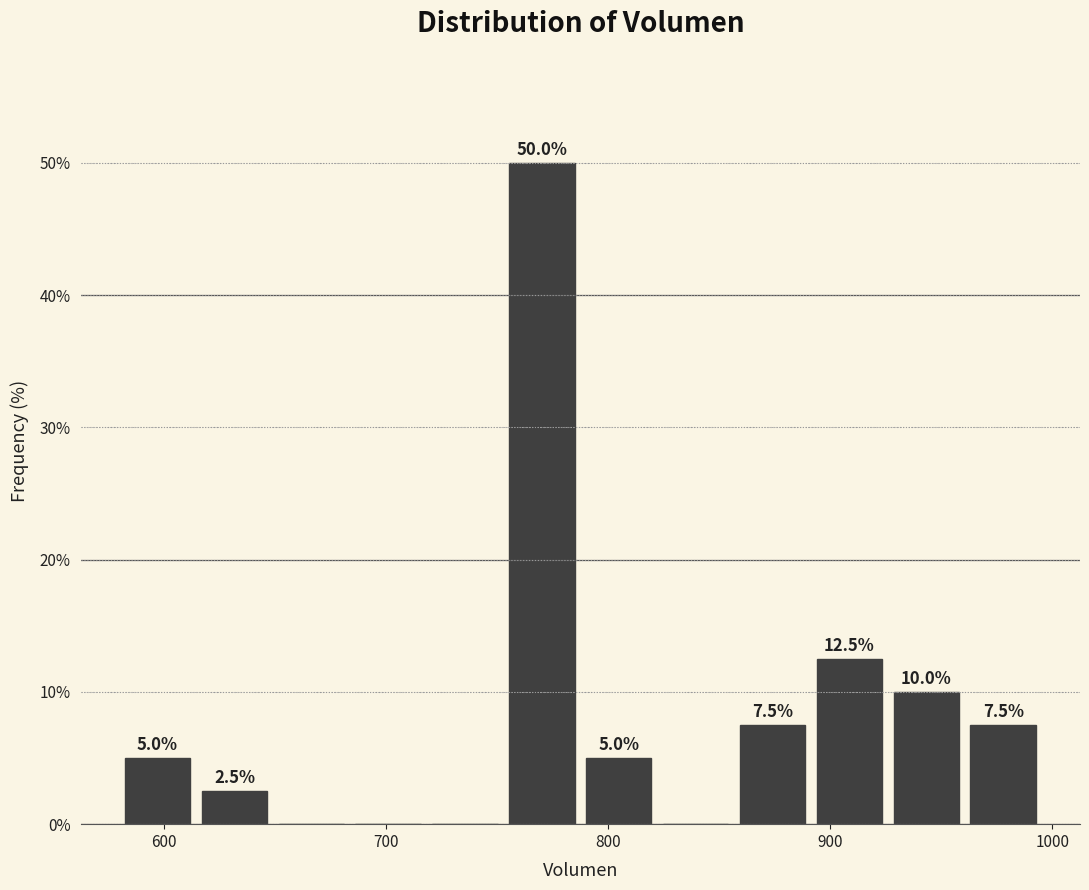

Read against the x-axis, roughly where is the centre of the tallest bar?

770